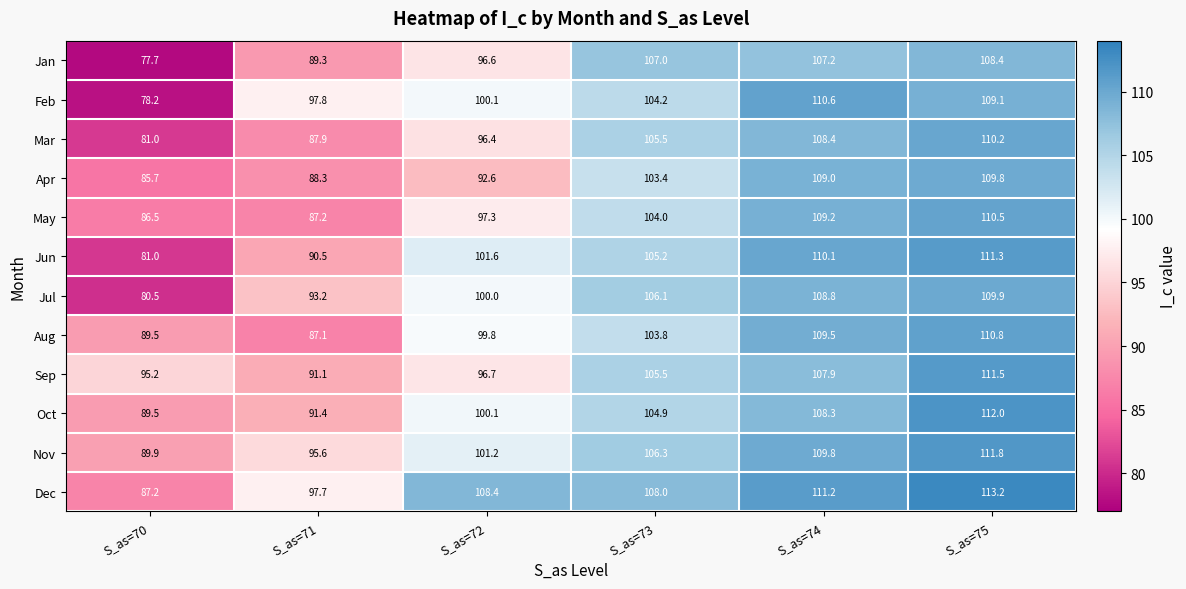

What is the difference between the highest and lowest values at S_as=70?

17.5